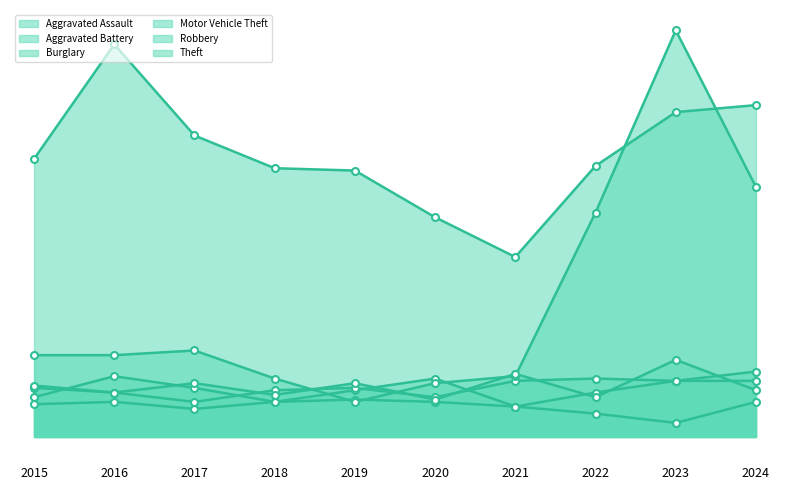

Where is Theft nearest to the value 122?

2015